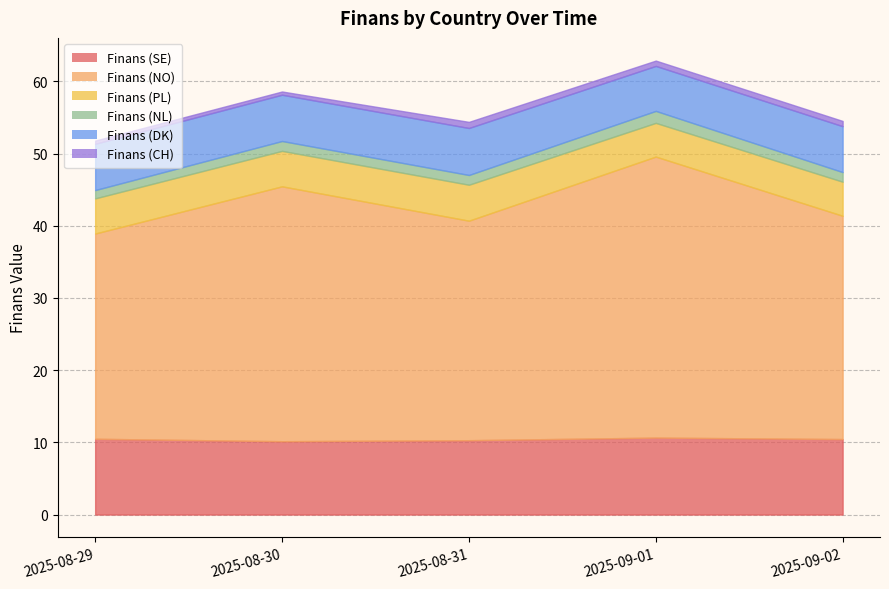

What is the total value across all series at 2025-08-31?

54.4